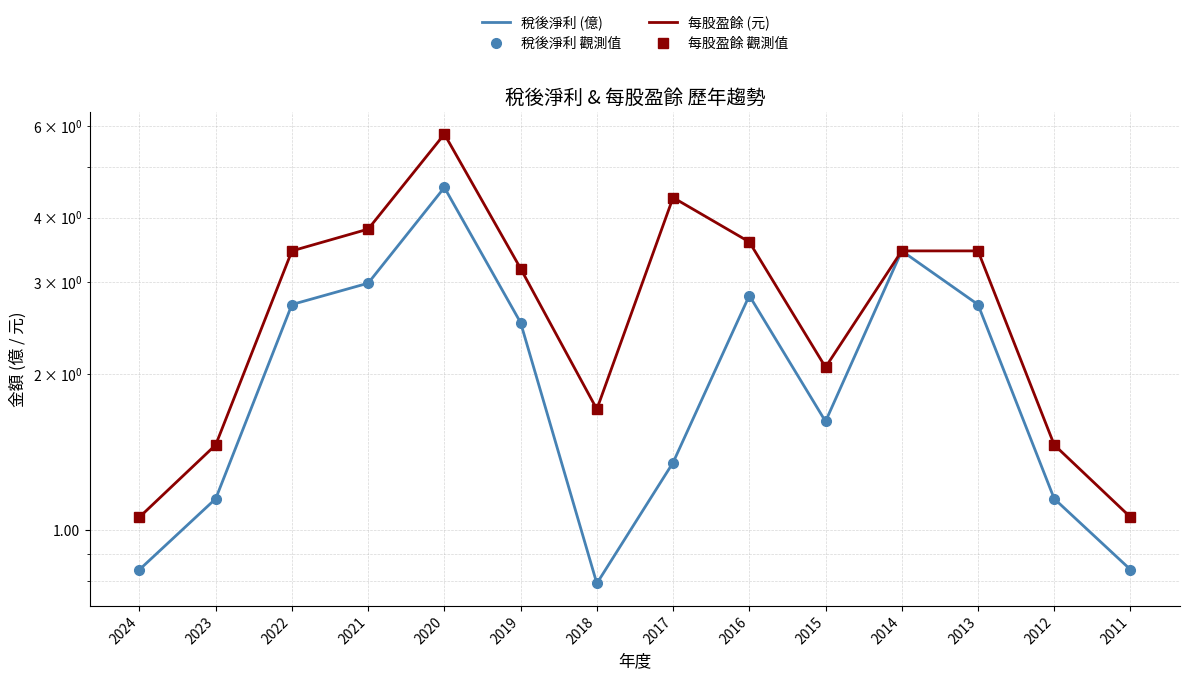

Which label corresponds to the smallest value in the chart?

2018